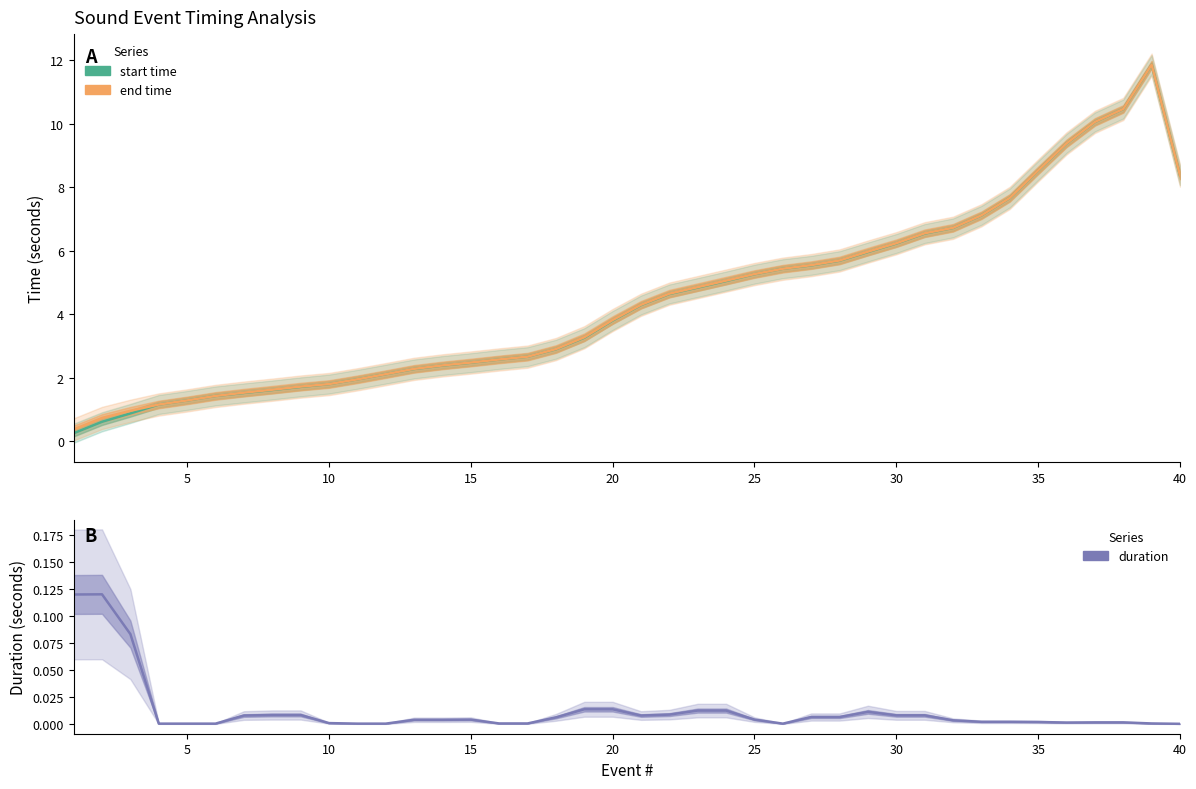

At how many categories does at least one series exceed 0?

40